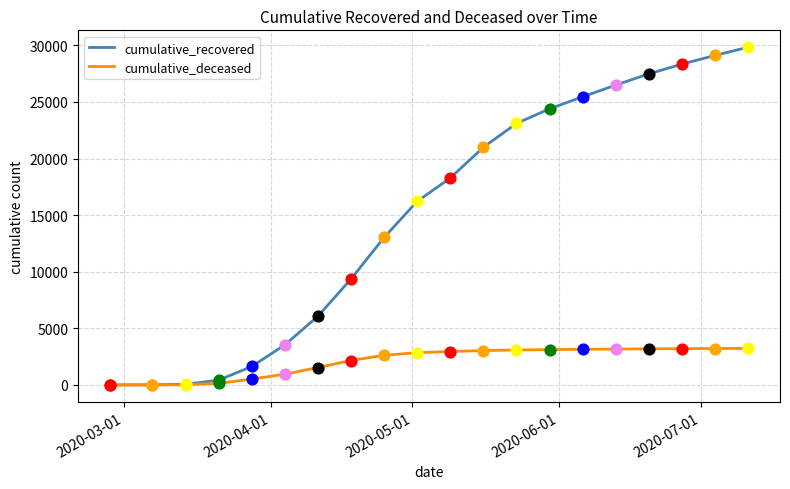

At how many categories does at least one series exceed 7779?

13